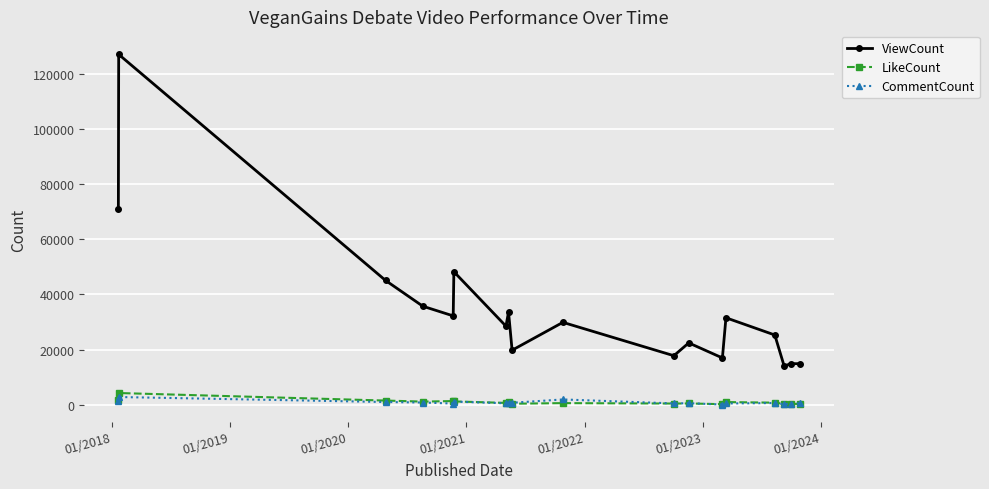

What is the highest value of the LikeCount series?

4283